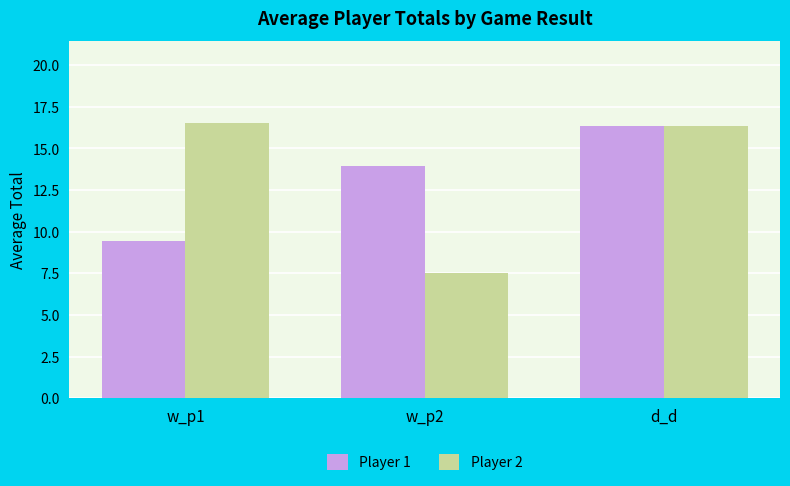

Reading left to right, list all the values displayed in this chart.

Player 1: w_p1=9.4	w_p2=13.9	d_d=16.3
Player 2: w_p1=16.5	w_p2=7.5	d_d=16.3